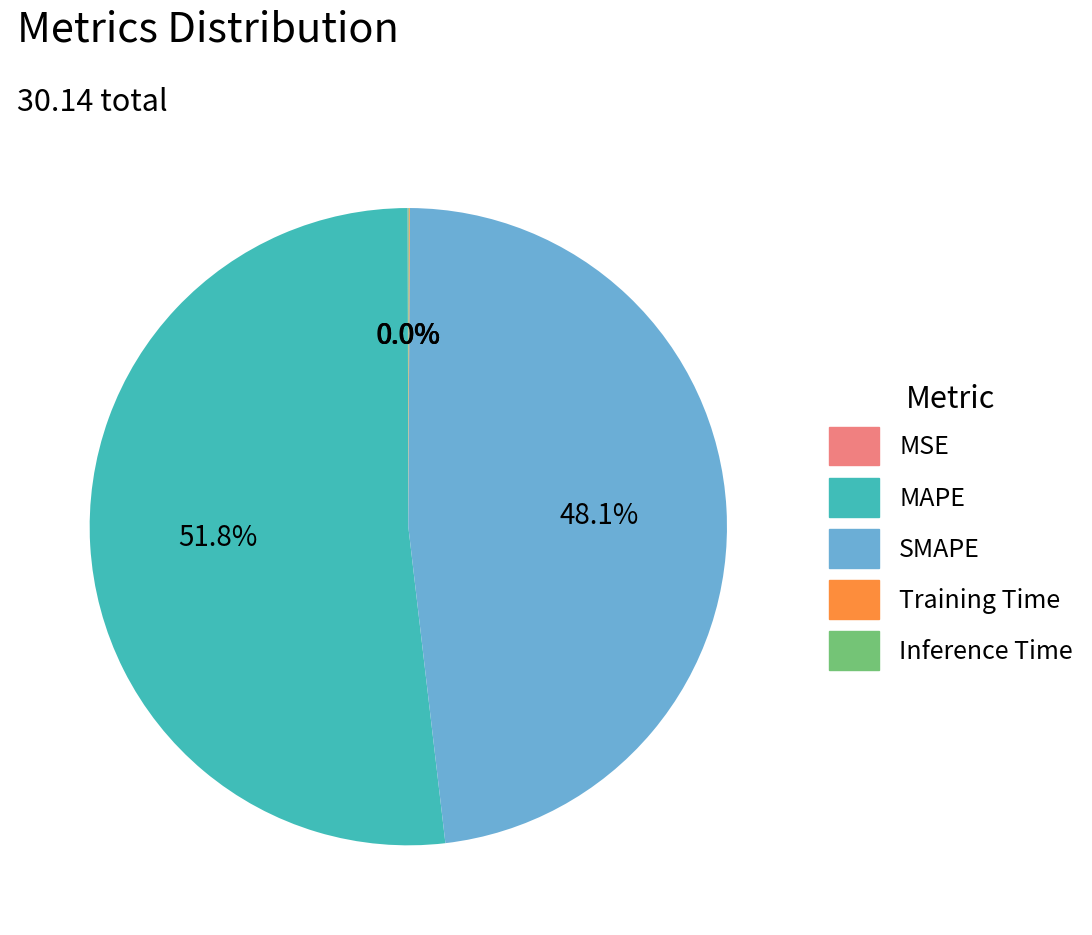

Which category accounts for the majority?

MAPE